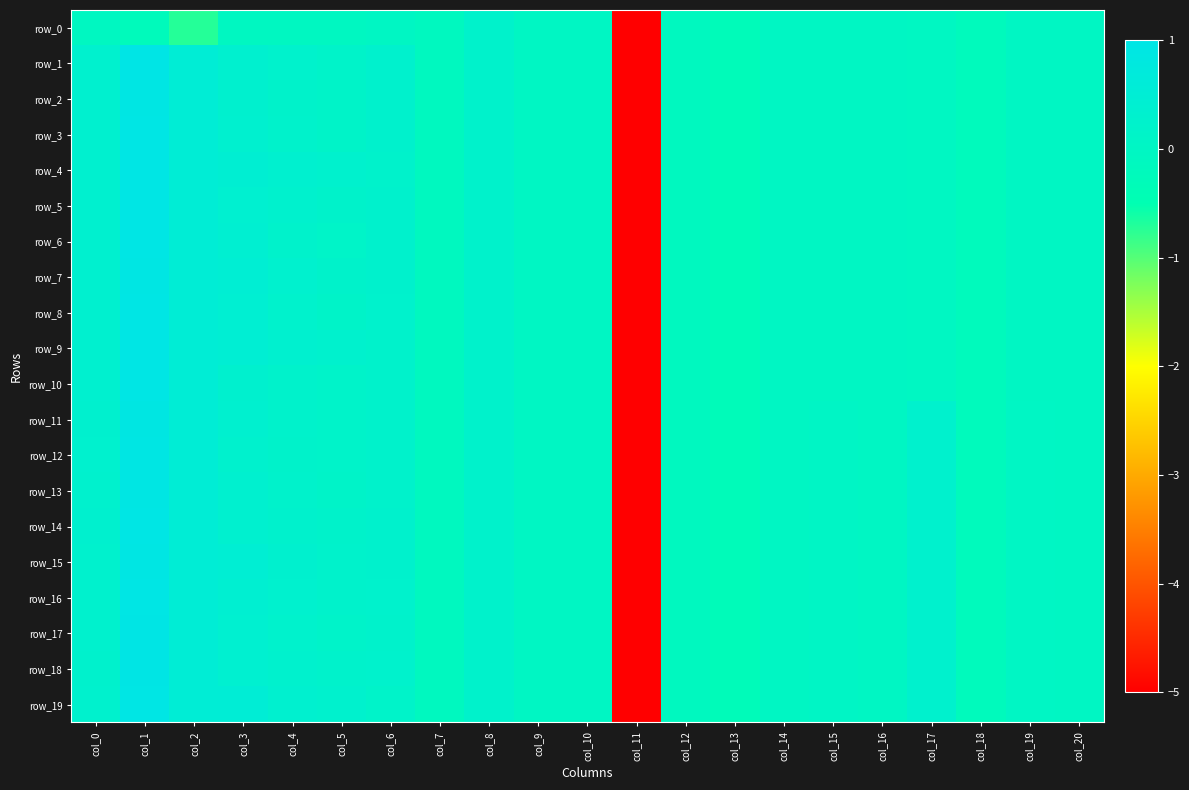

Which has a higher value, col_17 or col_16?

col_16